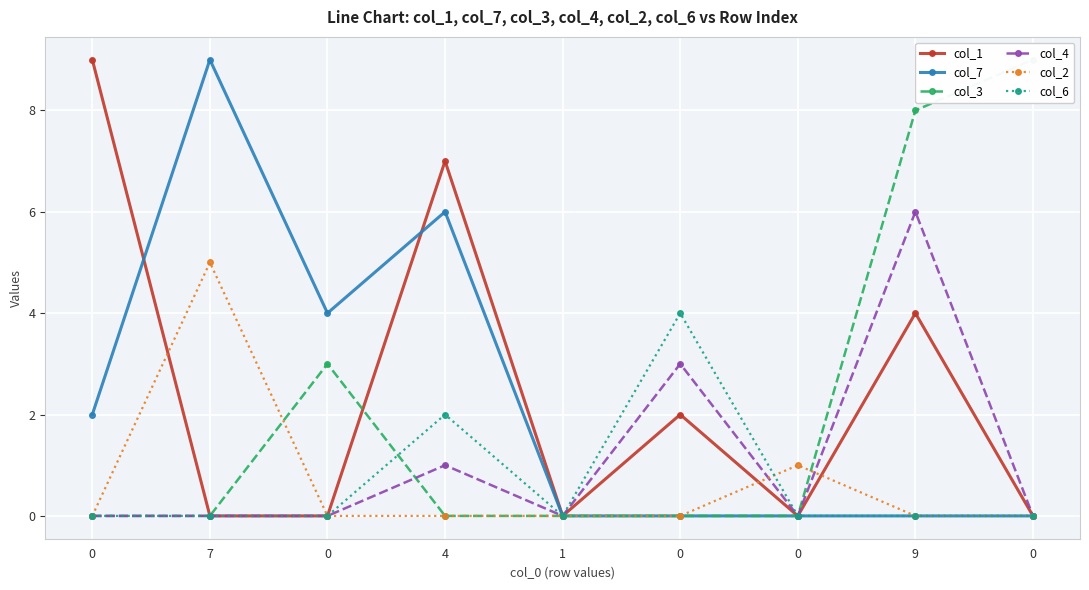

True or false: col_2 and col_7 intersect in this chart.

False